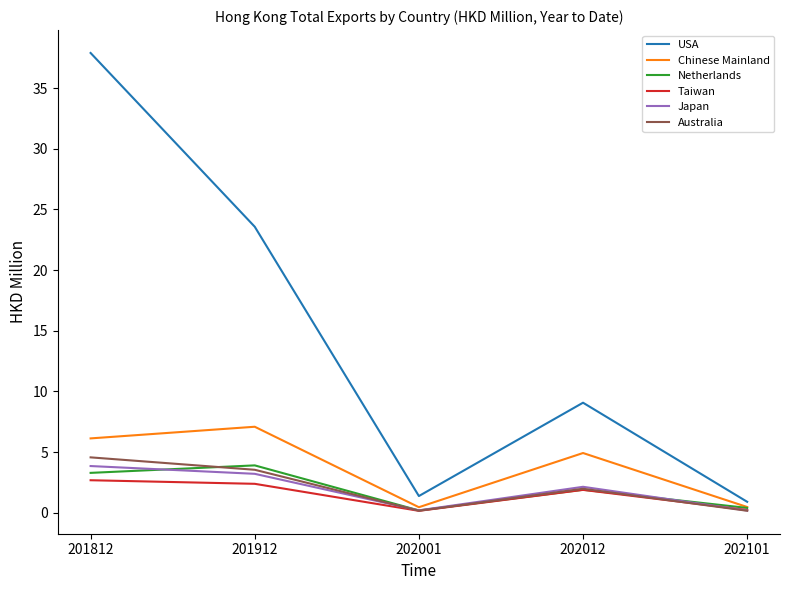

Which series has the largest range (max minus min)?

USA